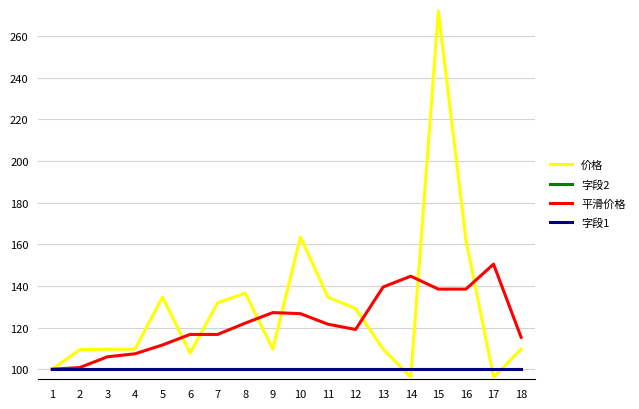

What is the value of the 字段2 point at the 12th from the left?

100.0